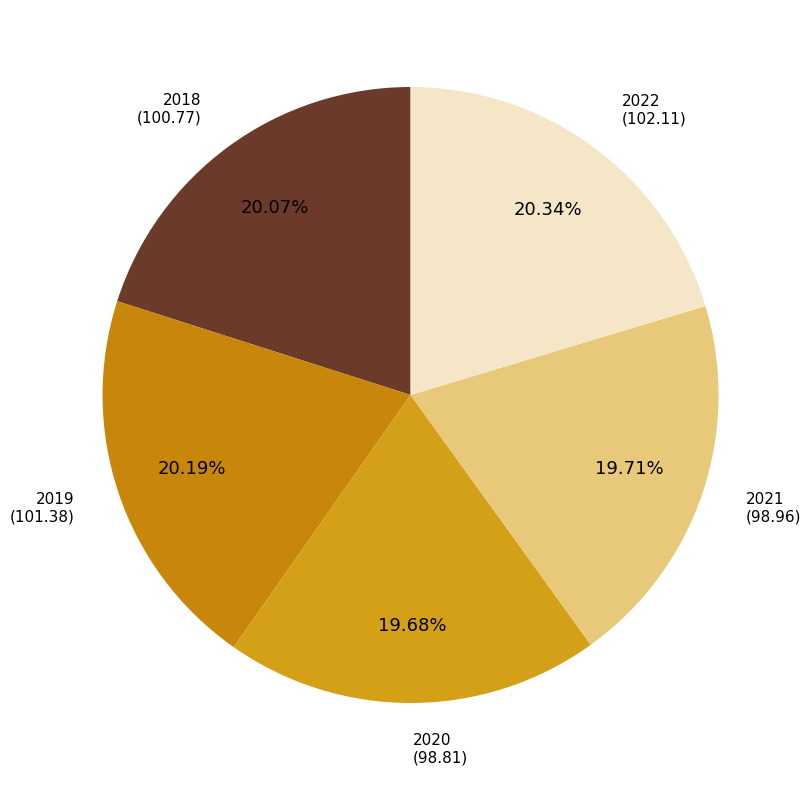

Approximately how many times larger is the value at 2019 compared to 2021?

1.0